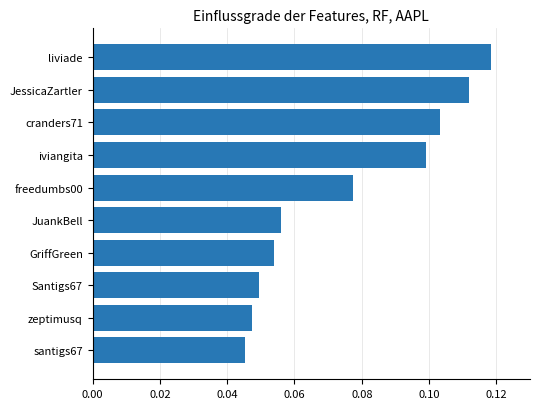

What is the sum of all values?

0.8